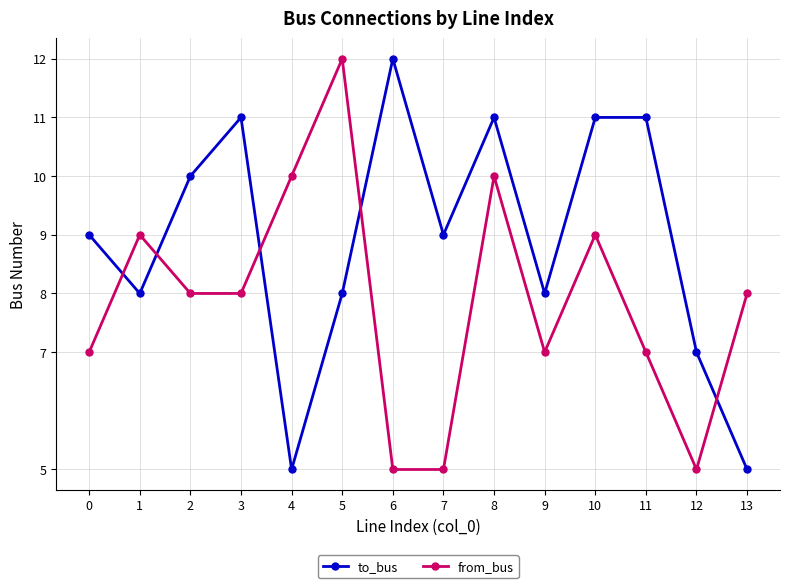

Rank the series by their average value, from lowest to highest.

from_bus, to_bus